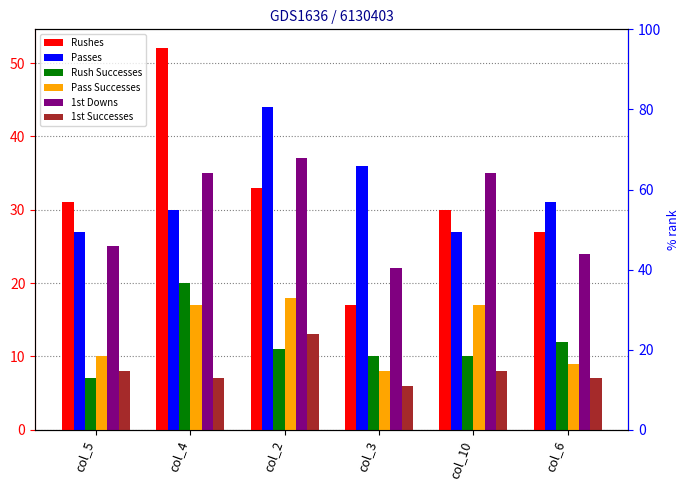

Which category has the highest value in the 1st Downs series?

col_2